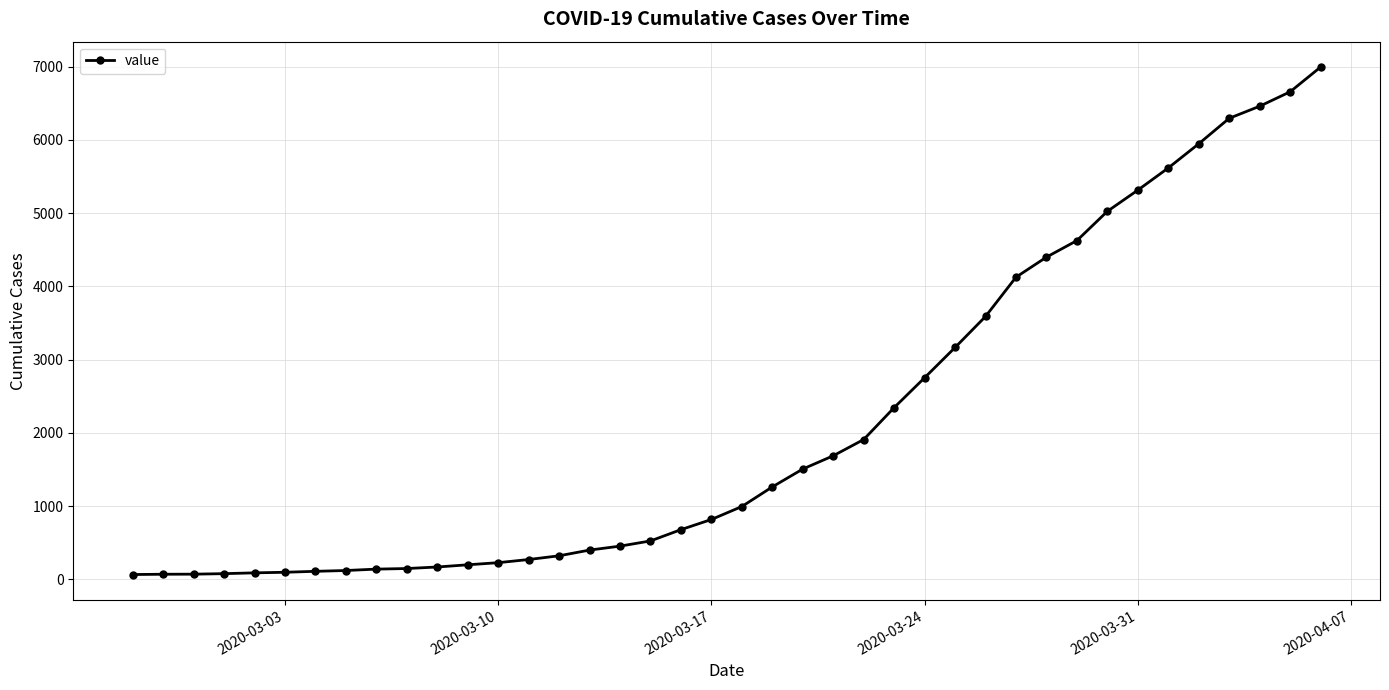

Is this an area chart (filled region under the line)?

No